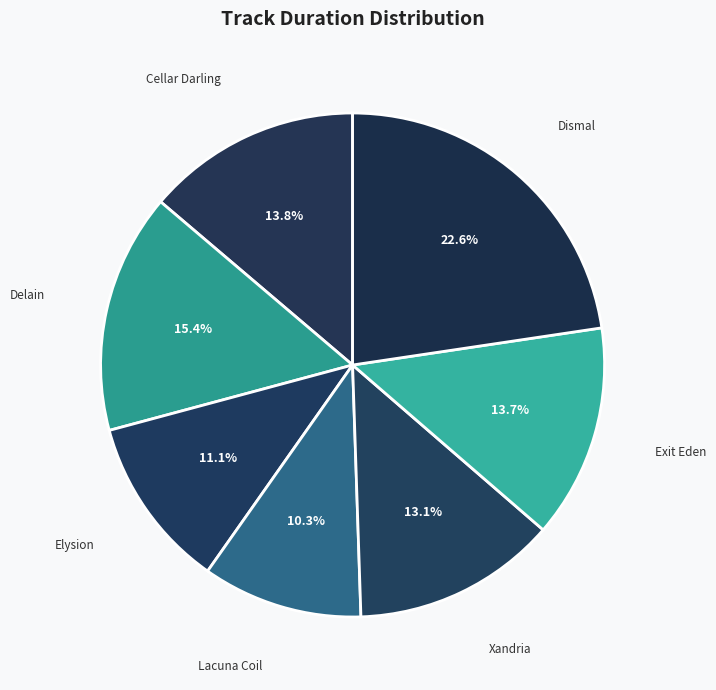

To the nearest percent, what is the combined percentage of Delain and Cellar Darling?

29%